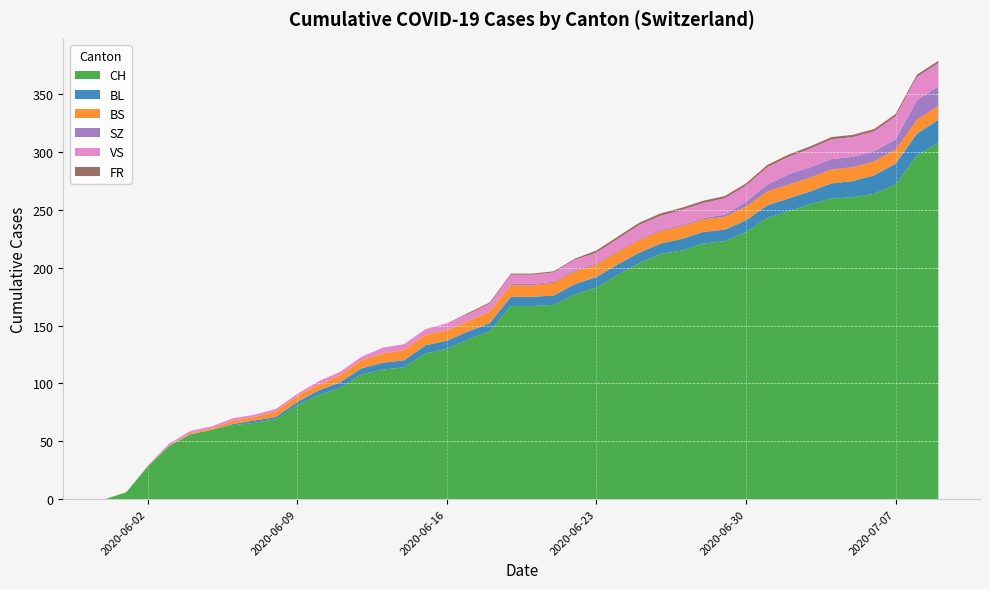

Reading left to right, list all the values displayed in this chart.

CH: 0	6	28	46	56	60	64	66	69	81	90	96	108	112	114	126	130	138	145	167	167	168	177	183	194	204	212	215	221	223	231	243	249	255	260	261	264	272	297	308
BL: 0	0	0	0	0	0	1	2	2	3	4	5	5	6	6	7	7	7	7	8	8	8	9	9	9	9	9	10	10	10	10	11	11	11	13	14	16	18	19	20
BS: 0	0	0	0	1	1	3	3	5	5	5	6	7	8	9	9	9	9	10	10	10	11	11	11	11	11	11	11	11	11	12	12	12	12	12	12	12	12	12	12
SZ: 0	0	0	0	0	0	0	0	0	0	0	0	0	0	0	0	0	0	0	1	1	1	1	1	1	1	1	1	1	2	4	6	9	9	9	9	9	9	17	17
VS: 0	0	1	2	2	2	2	2	2	2	3	3	3	5	5	5	6	6	7	8	8	8	9	9	10	12	12	13	13	14	14	15	15	16	17	17	17	20	20	20
FR: 0	0	0	0	0	0	0	0	0	0	0	0	0	0	0	0	0	1	1	1	1	1	1	2	2	2	2	2	2	2	2	2	2	2	2	2	2	2	2	2